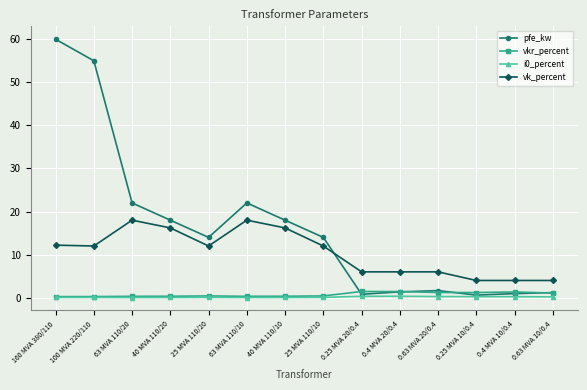

At which category is the sum across all series the highest?

160 MVA 380/110